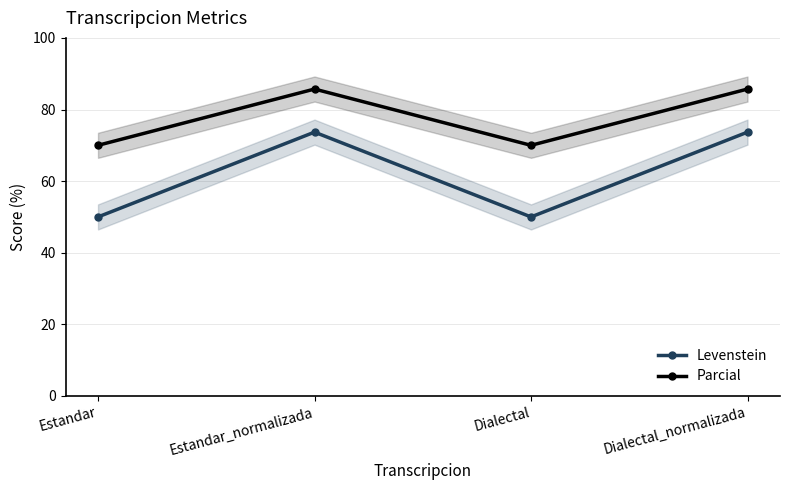

The value of Levenstein at Dialectal is 50.0. True or false?

True